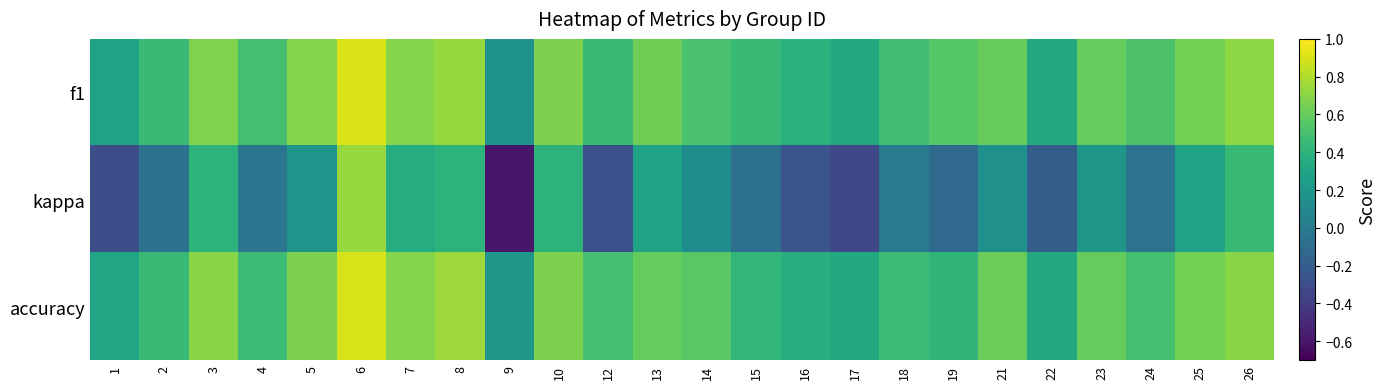

Reading right to left, extract all data points from this chart.

f1: 26=0.7	25=0.6	24=0.5	23=0.6	22=0.3	21=0.6	19=0.5	18=0.5	17=0.3	16=0.4	15=0.5	14=0.5	13=0.6	12=0.4	10=0.7	9=0.2	8=0.7	7=0.7	6=0.9	5=0.7	4=0.5	3=0.7	2=0.4	1=0.3
kappa: 26=0.4	25=0.3	24=-0.1	23=0.2	22=-0.2	21=0.2	19=-0.1	18=0.0	17=-0.3	16=-0.2	15=-0.1	14=0.1	13=0.3	12=-0.3	10=0.4	9=-0.6	8=0.4	7=0.4	6=0.7	5=0.2	4=-0.0	3=0.4	2=-0.1	1=-0.3
accuracy: 26=0.7	25=0.6	24=0.5	23=0.6	22=0.3	21=0.6	19=0.4	18=0.5	17=0.3	16=0.4	15=0.4	14=0.6	13=0.6	12=0.5	10=0.7	9=0.2	8=0.8	7=0.7	6=0.9	5=0.7	4=0.5	3=0.7	2=0.5	1=0.3